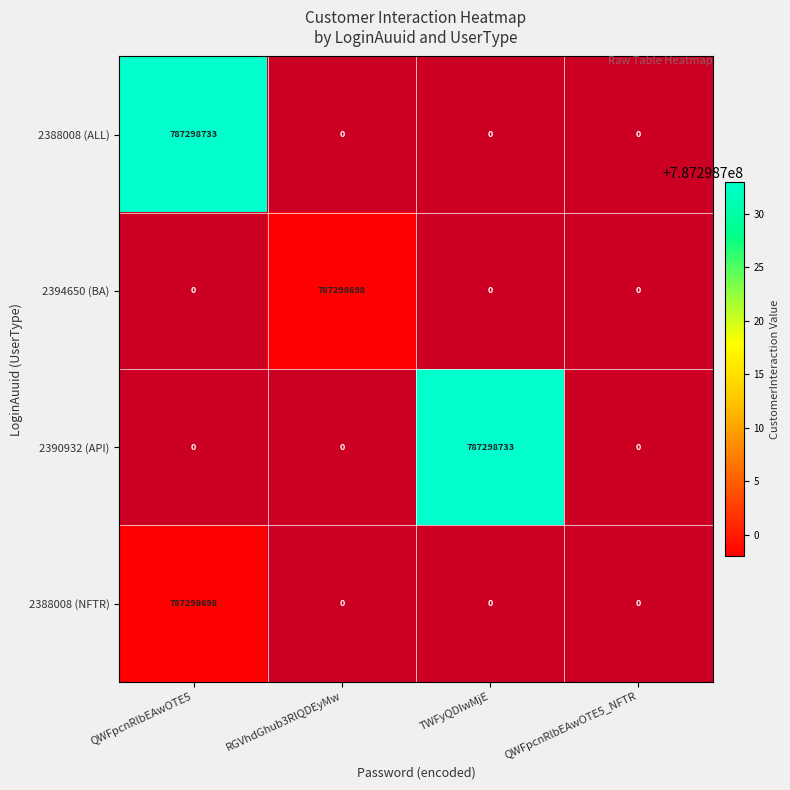

Is it true that 2388008 (NFTR) equals 787298698 at QWFpcnRlbEAwOTE5?

True